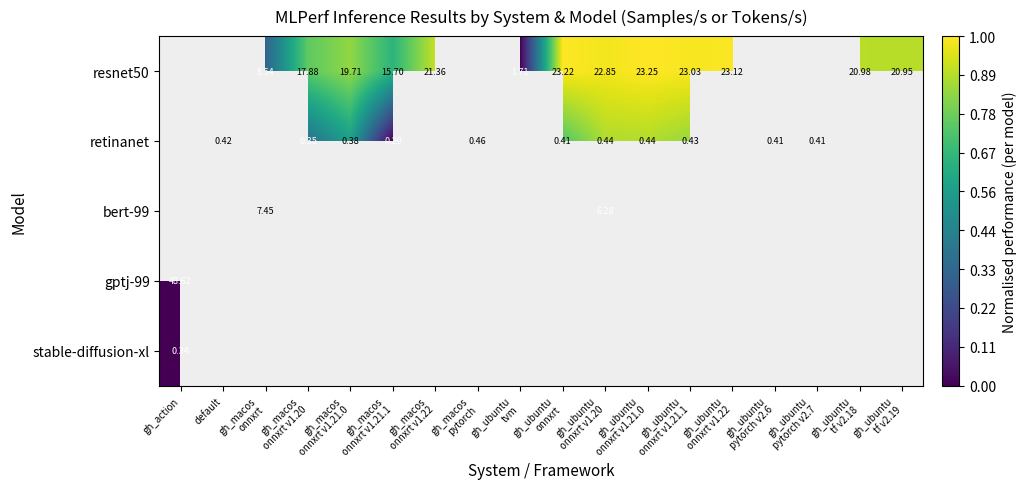

List the series in order of their overall mean, lowest first.

resnet50, retinanet, bert-99, gptj-99, stable-diffusion-xl